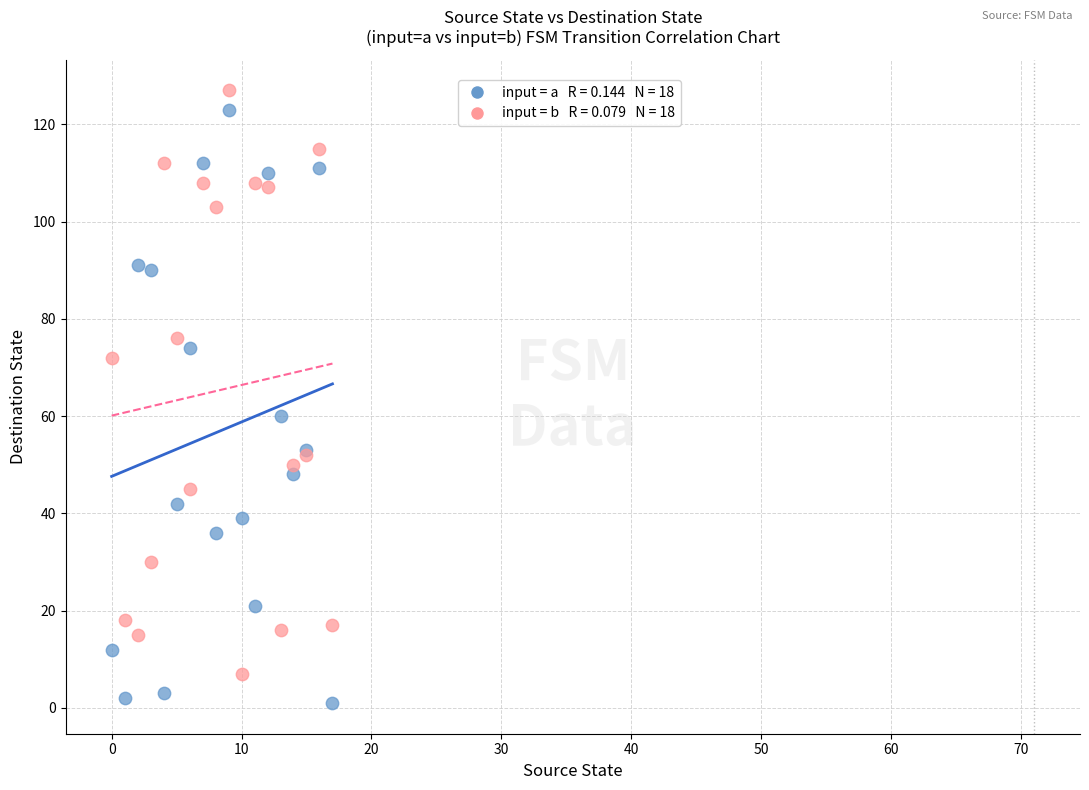

Across all series, what Y value is closest to 64?

60